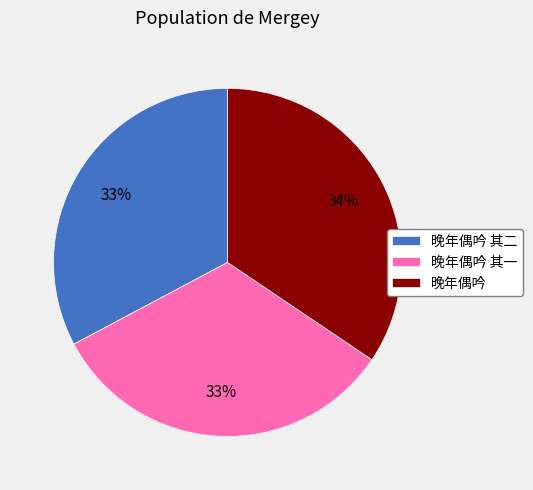

To the nearest percent, what portion does 晚年偶吟 其一 represent?

33%